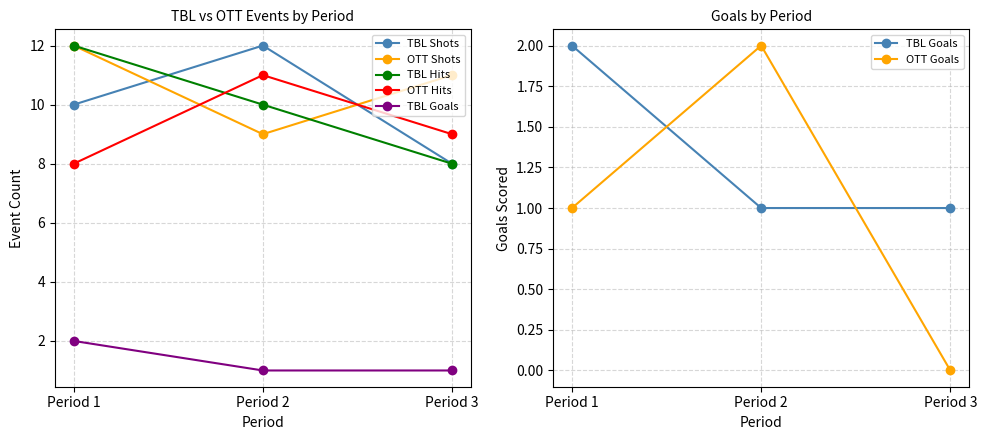

The OTT Hits series shows 9 at Period 3. True or false?

True